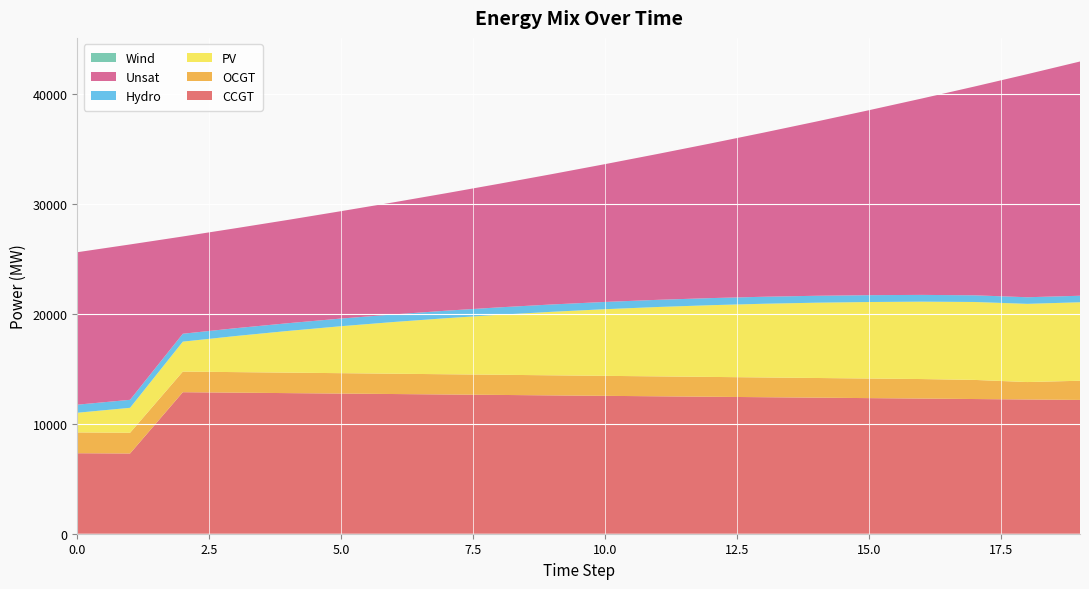

Reading left to right, what are all the values shown in this chart?

CCGT: 0=7323	1=7299	2=12874	3=12833	4=12791	5=12750	6=12708	7=12667	8=12626	9=12584	10=12543	11=12502	12=12460	13=12419	14=12378	15=12336	16=12295	17=12253	18=12212	19=12171
OCGT: 0=1891	1=1884	2=1876	3=1869	4=1862	5=1855	6=1847	7=1840	8=1833	9=1826	10=1818	11=1811	12=1804	13=1797	14=1789	15=1782	16=1775	17=1739	18=1585	19=1745
PV: 0=1791	1=2272	2=2723	3=3282	4=3797	5=4273	6=4707	7=5103	8=5460	9=5780	10=6064	11=6312	12=6525	13=6703	14=6849	15=6960	16=7041	17=7089	18=7115	19=7139
Hydro: 0=734	1=726	2=719	3=712	4=704	5=697	6=689	7=682	8=675	9=667	10=660	11=652	12=645	13=637	14=630	15=623	16=615	17=608	18=600	19=593
Unsat: 0=13869	1=14134	2=8849	3=9093	4=9400	5=9769	6=10200	7=10692	8=11247	9=11862	10=12536	11=13273	12=14069	13=14927	14=15845	15=16824	16=17862	17=18991	18=20292	19=21309
Wind: 0=0	1=0	2=0	3=0	4=0	5=0	6=0	7=0	8=0	9=0	10=0	11=0	12=0	13=0	14=0	15=0	16=0	17=0	18=0	19=0